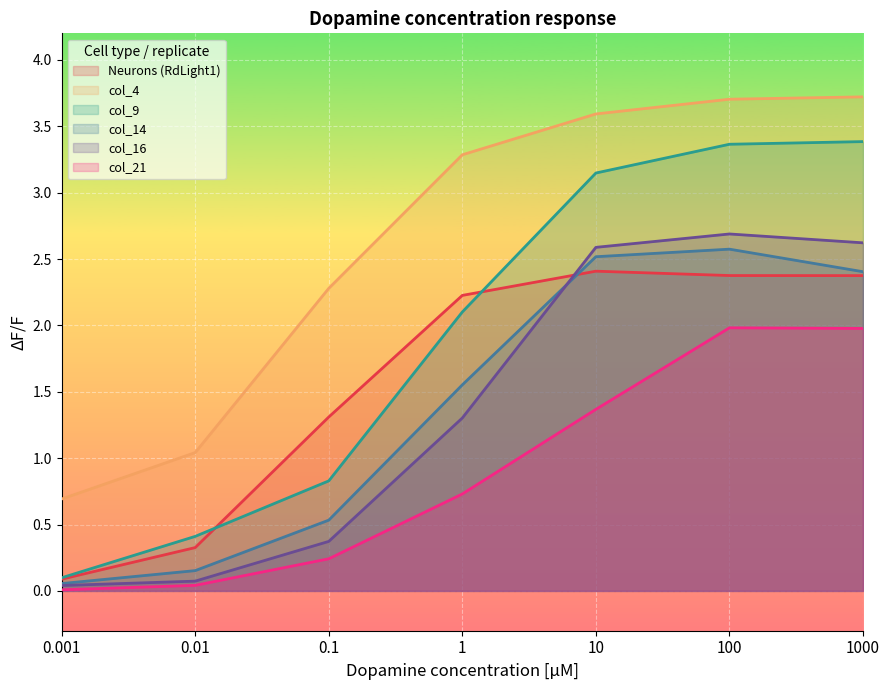

At which label is col_21 closest to 0?

0.001